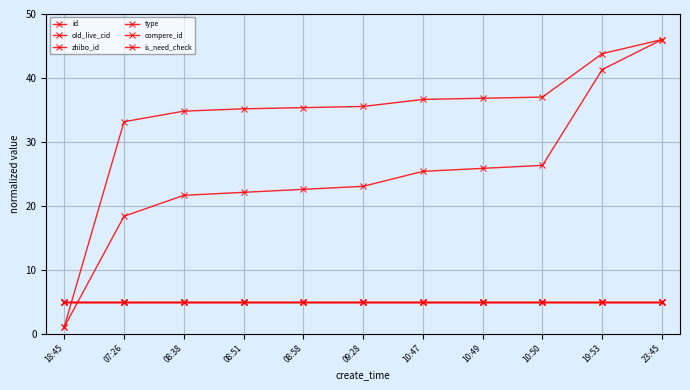

Between which two adjacent categories do type and old_live_cid first intersect?

18:45 and 07:26